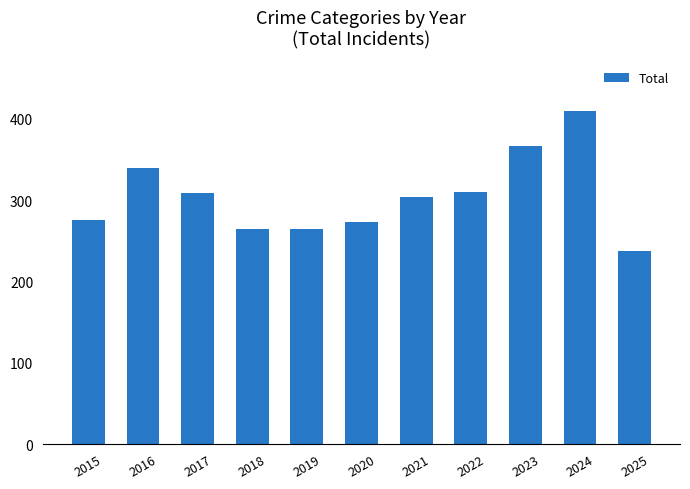

What is the greatest value displayed?

410